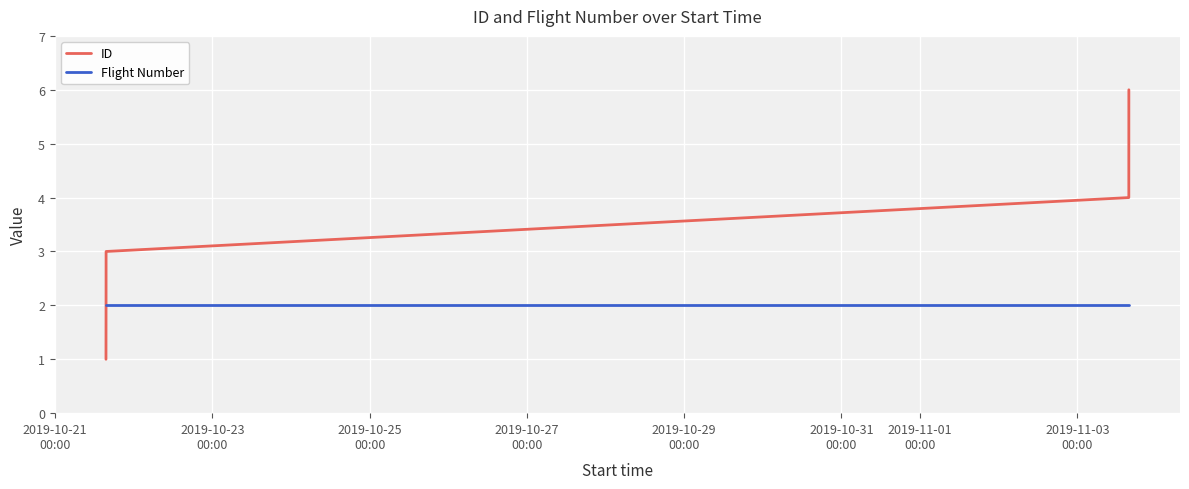

Rank the series by their average value, from lowest to highest.

Flight Number, ID